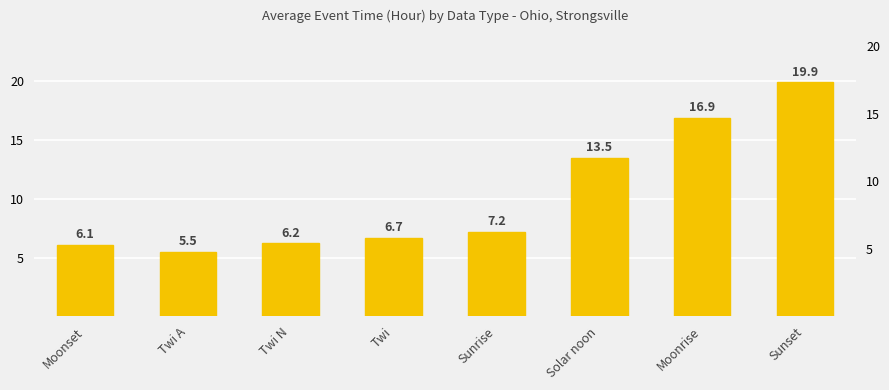

What is the difference between the maximum and minimum values?

14.4